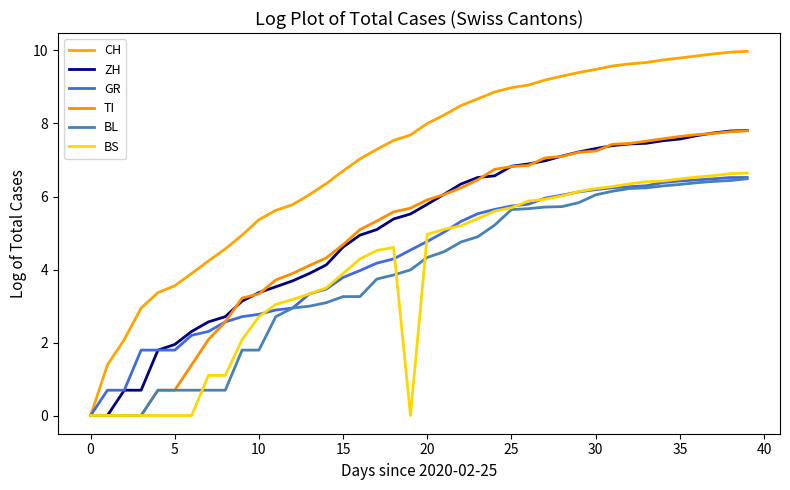

How many values in the BS series are below 4?

17